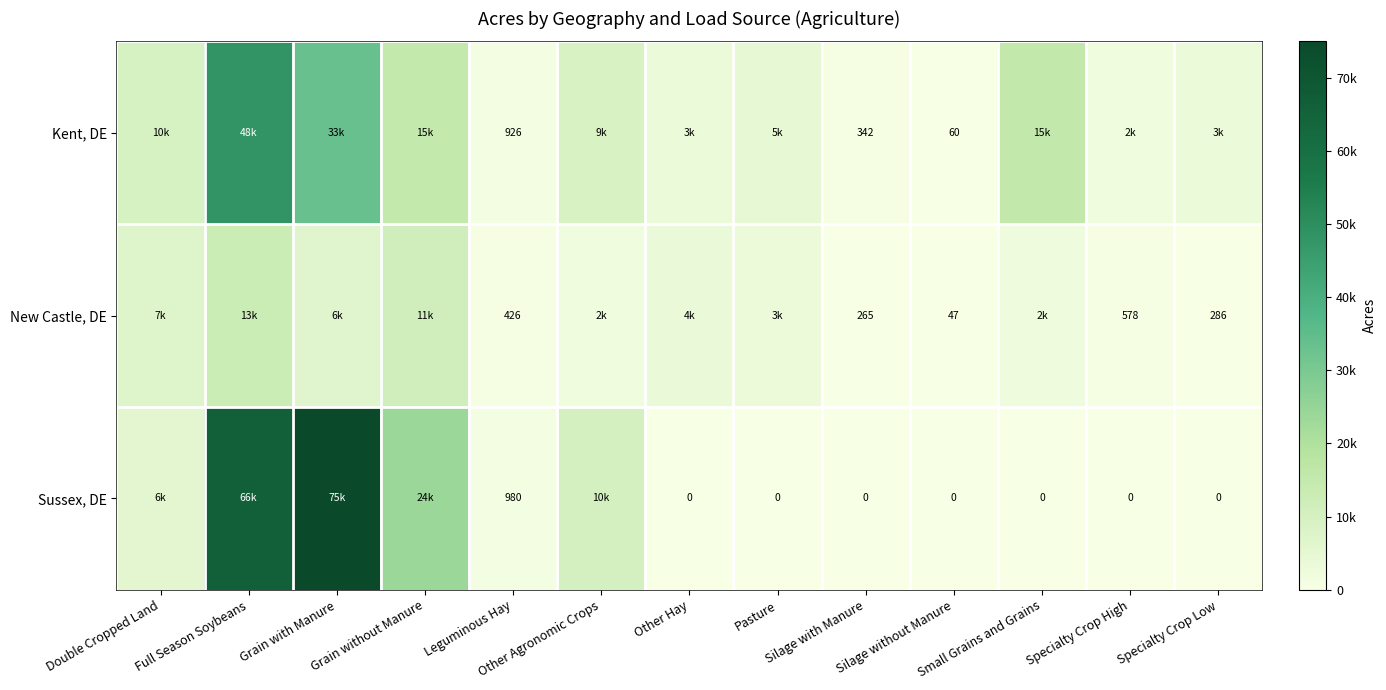

Rank the series at Small Grains and Grains from highest to lowest value.

Kent, DE, New Castle, DE, Sussex, DE